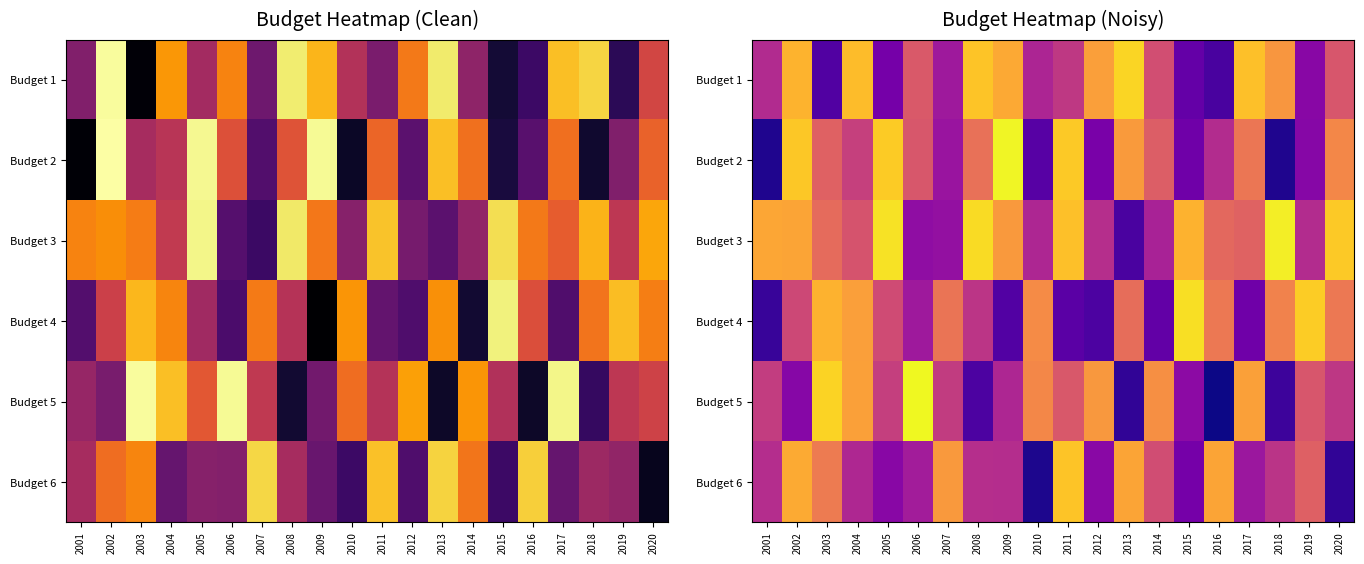

Rank the categories by Budget 4 value from lowest to highest.

2001, 2012, 2009, 2011, 2014, 2017, 2006, 2008, 2002, 2005, 2013, 2007, 2016, 2020, 2018, 2010, 2004, 2003, 2019, 2015